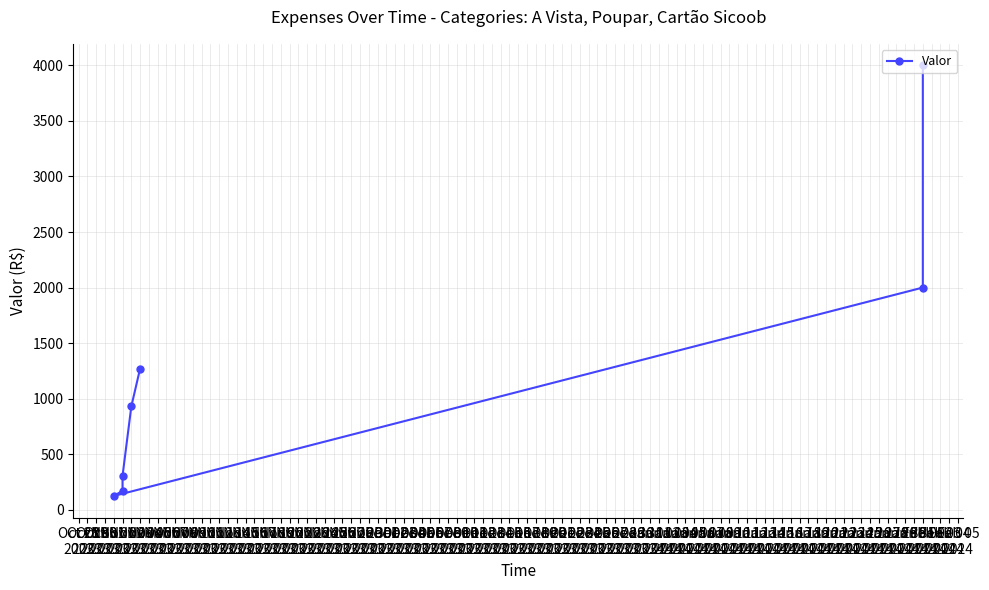

What is the label of the 5th point from the left?

Nov 02 2023